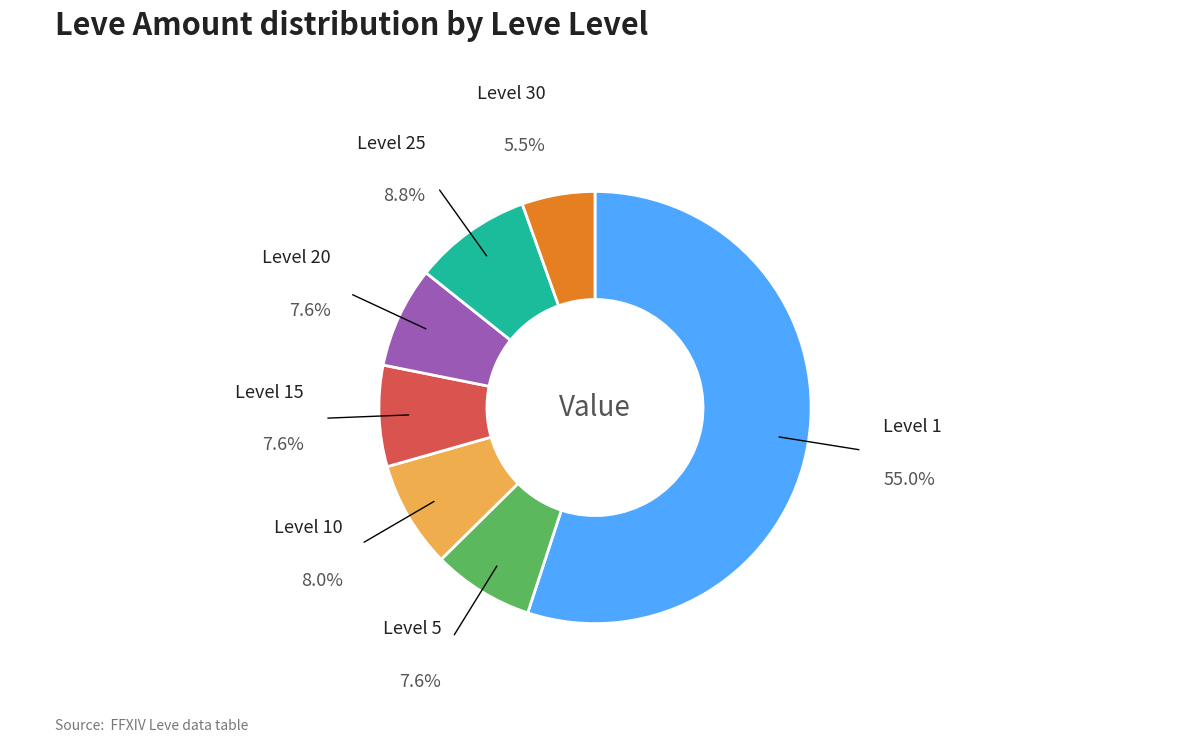

Does any single category account for the majority?

Yes